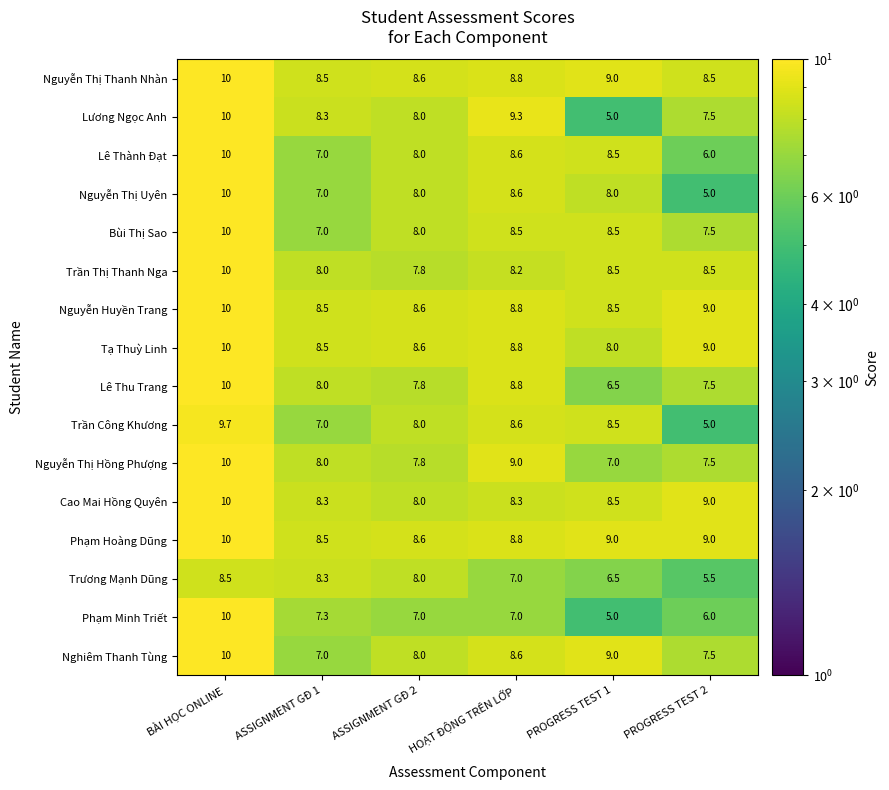

What is the difference between the highest and lowest values at PROGRESS TEST 2?

4.0